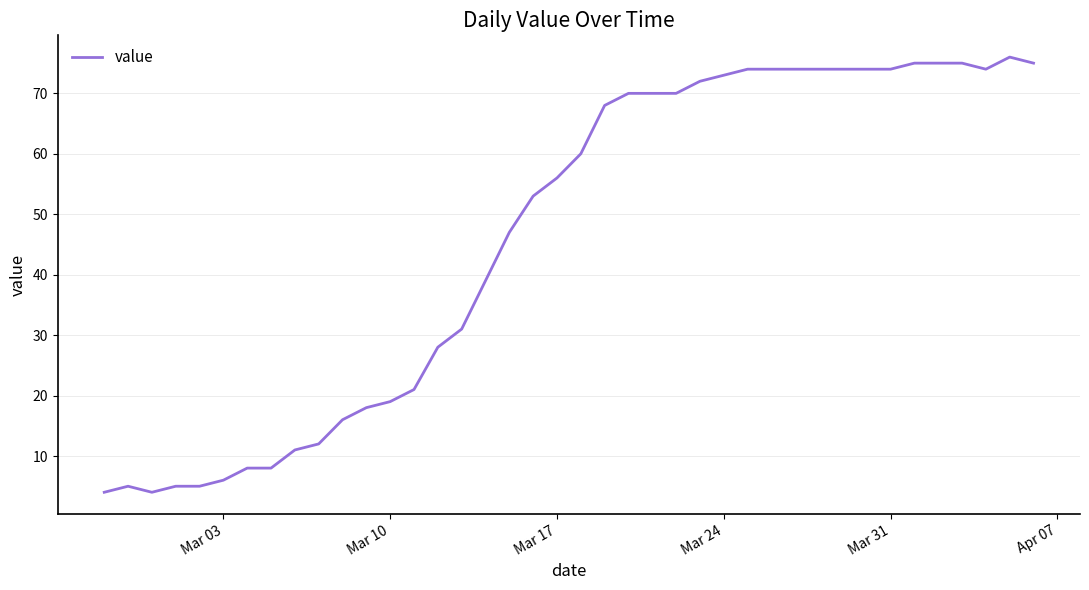

What is the sum of all values?

1847